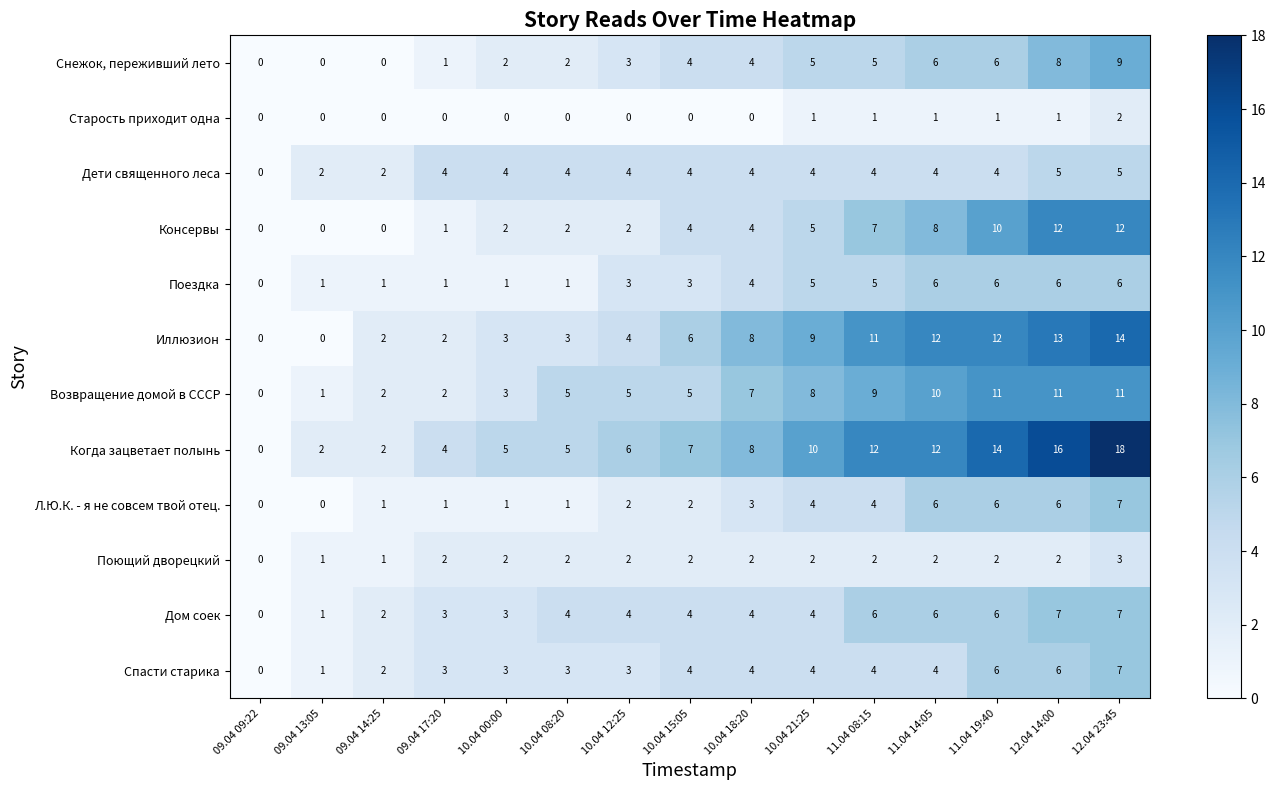

The Дом соек series shows 10 at 12.04 14:00. True or false?

False